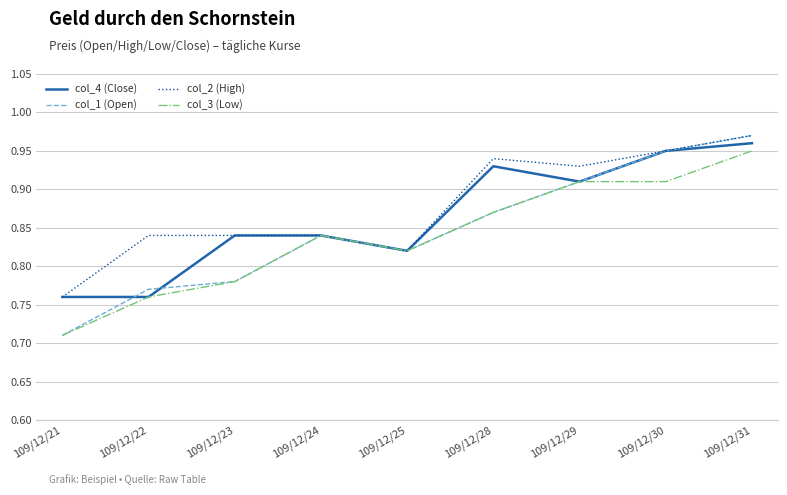

Rank the series by their average value, from lowest to highest.

col_3 (Low), col_1 (Open), col_4 (Close), col_2 (High)